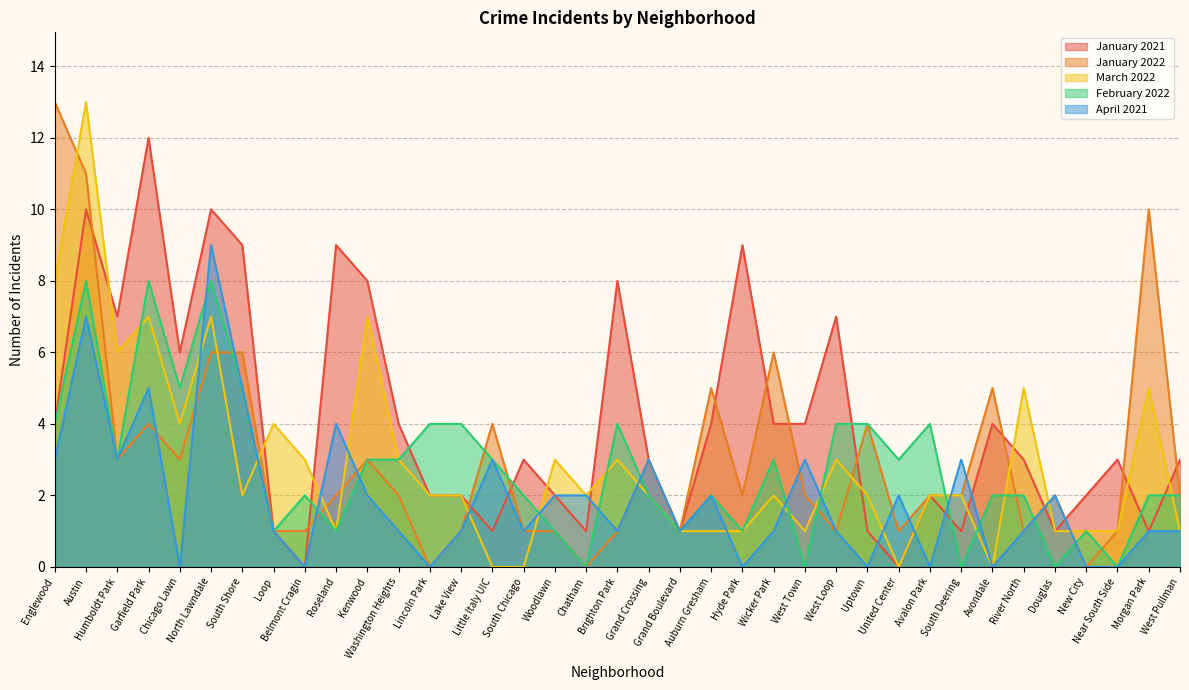

What is the sum of all February 2022 values?

102